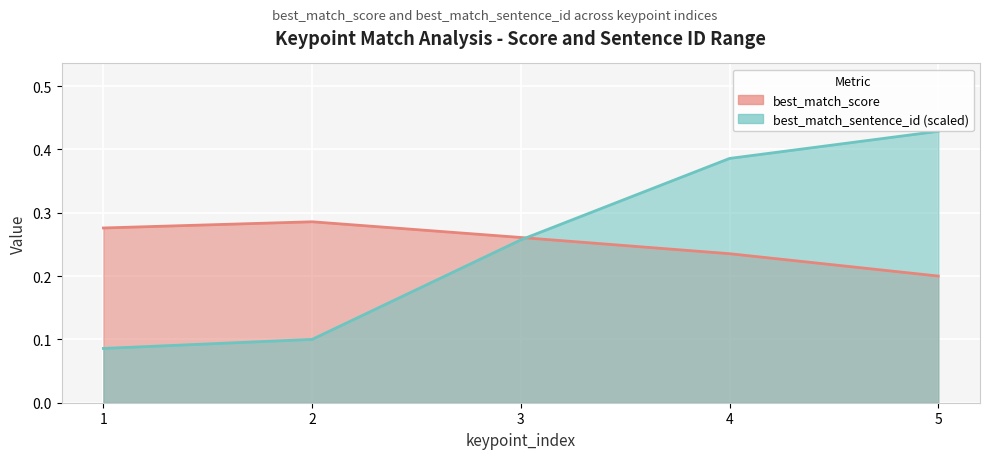

At which label is best_match_sentence_id closest to 0?

1